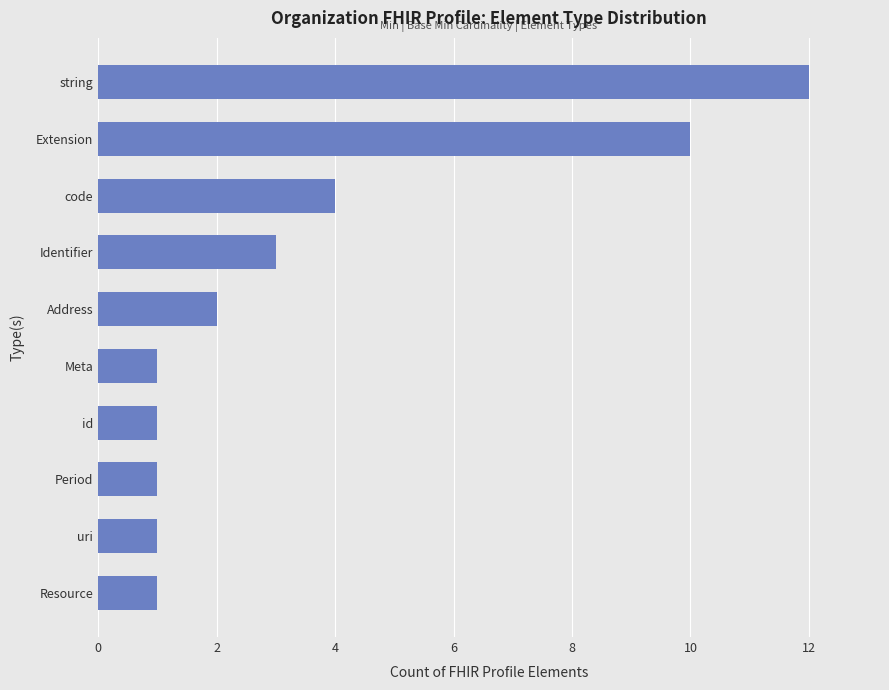

What is the maximum value shown in the chart?

12